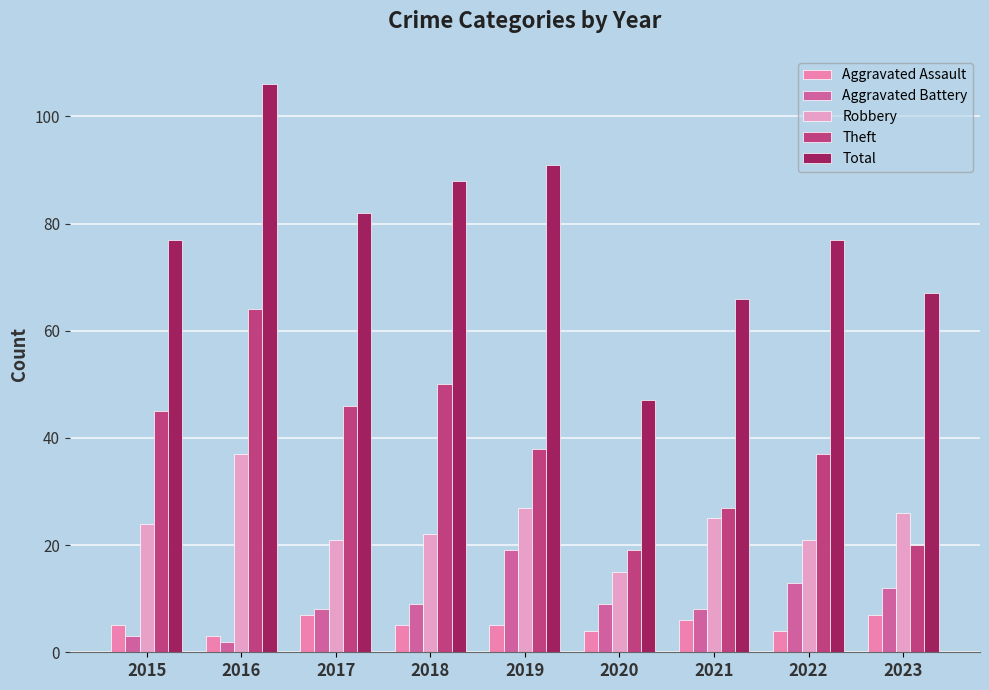

At which category is the sum across all series the highest?

2016